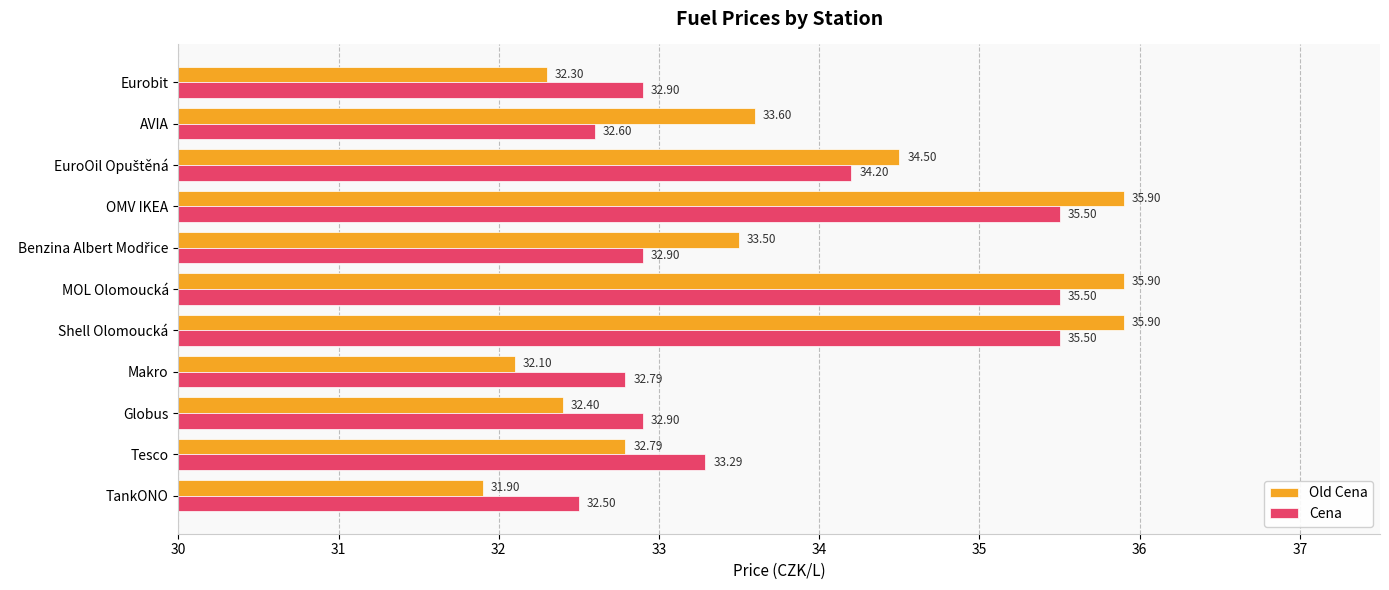

Between Globus and Makro, which series saw the biggest shift?

Old Cena